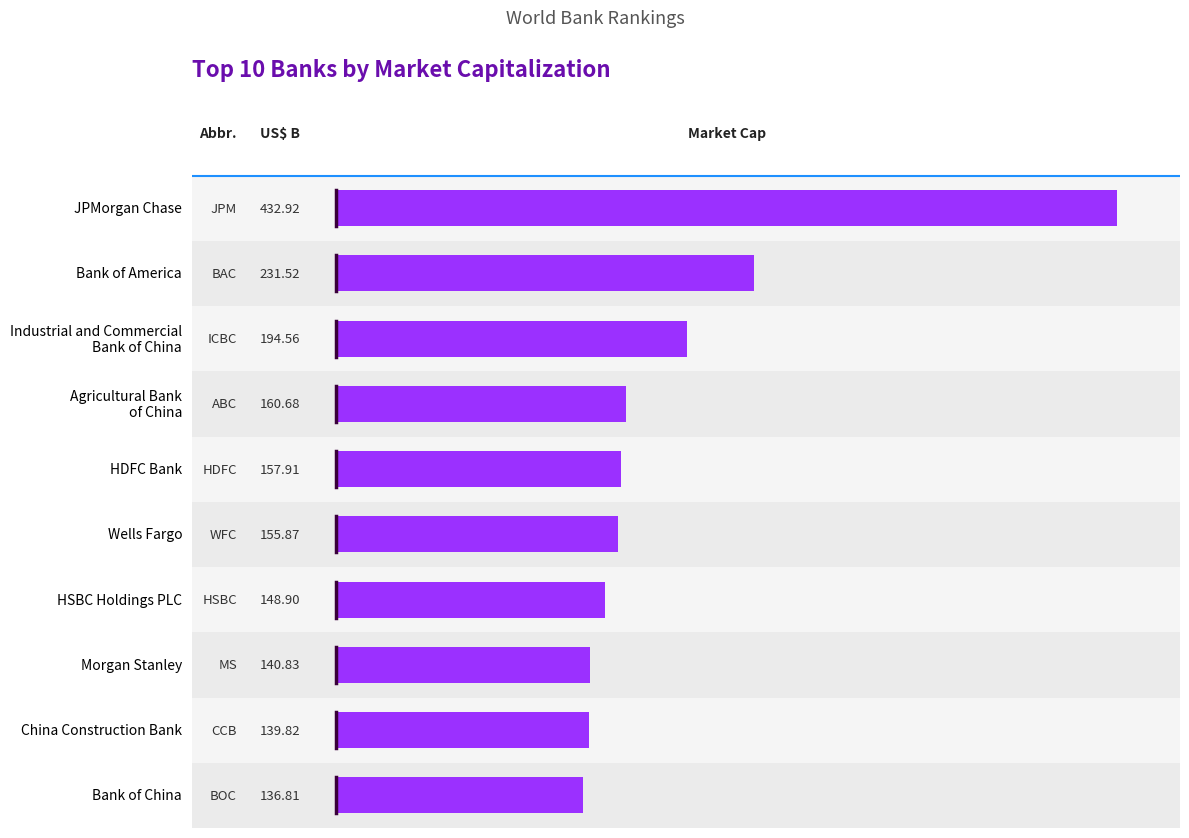

List the labels in order of value, largest first.

JPMorgan Chase, Bank of America, Industrial and Commercial
Bank of China, Agricultural Bank
of China, HDFC Bank, Wells Fargo, HSBC Holdings PLC, Morgan Stanley, China Construction Bank, Bank of China